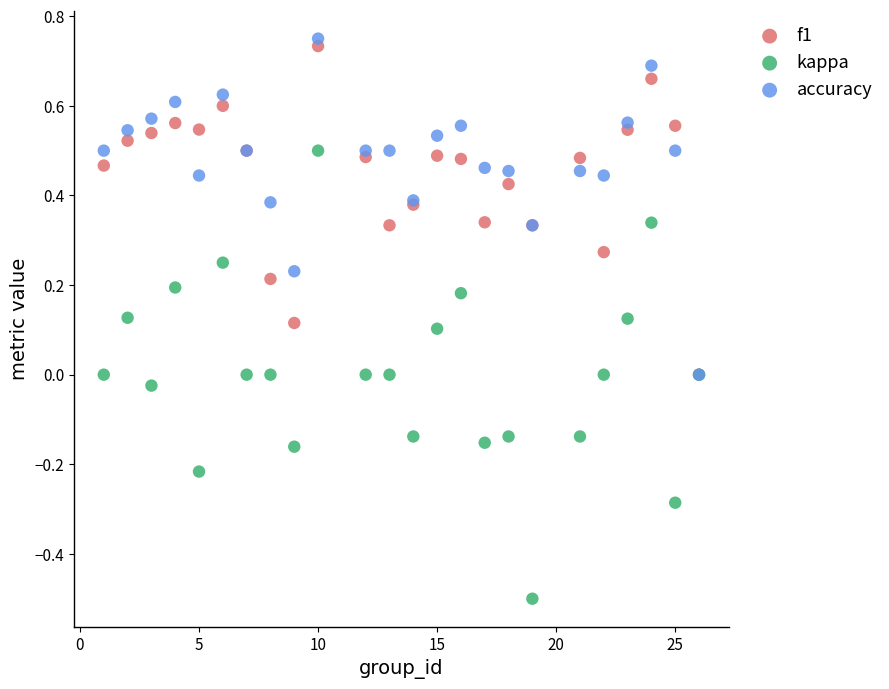

Which series has the widest spread of Y values?

kappa